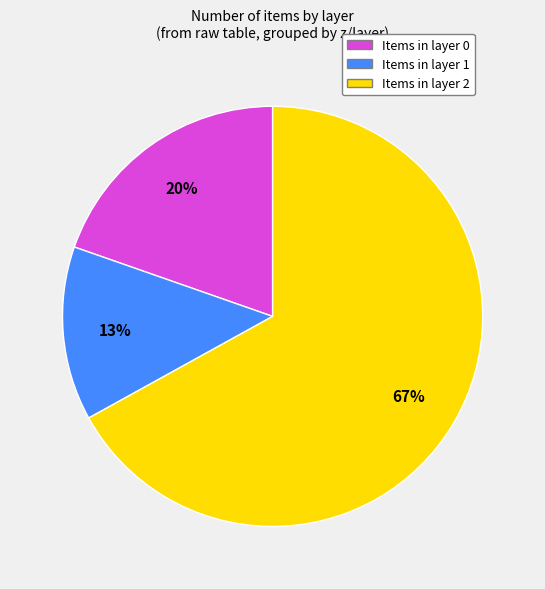

Combined, do Items in layer 2 and Items in layer 1 account for over 50%?

Yes